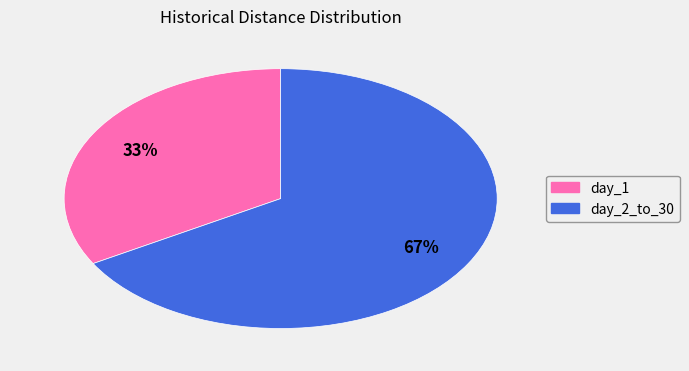

Between day_2_to_30 and day_1, which is larger?

day_2_to_30